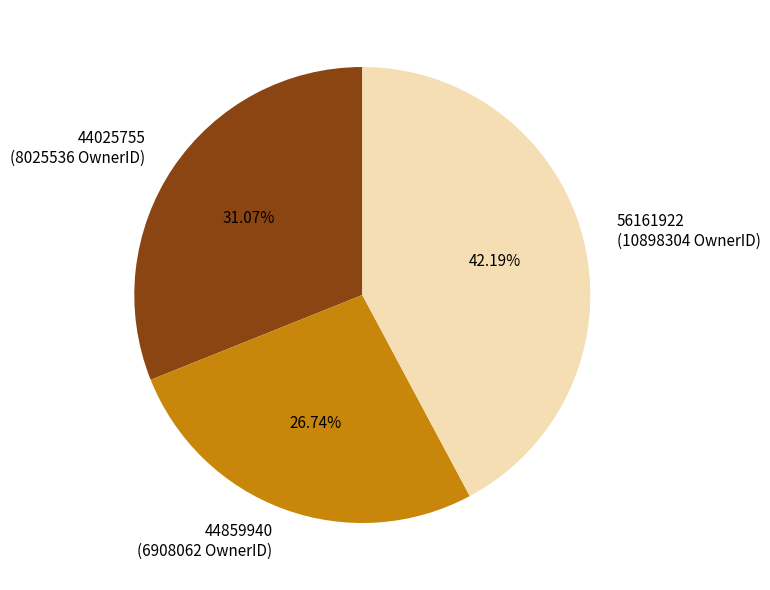

Rank the categories by value from lowest to highest.

44859940, 44025755, 56161922